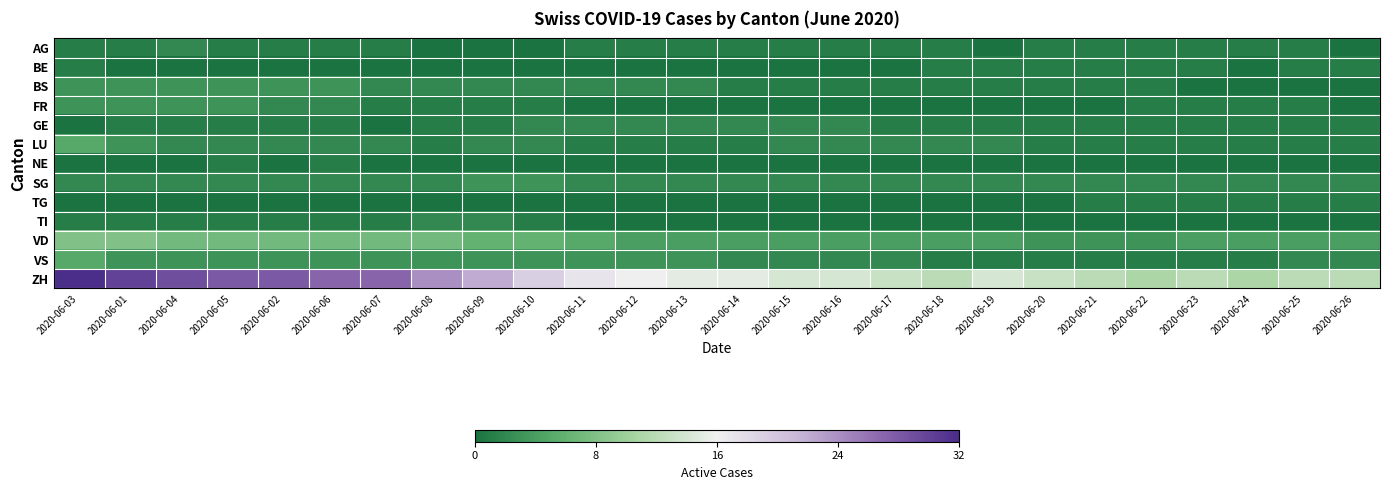

At how many categories does at least one series exceed 17?

10